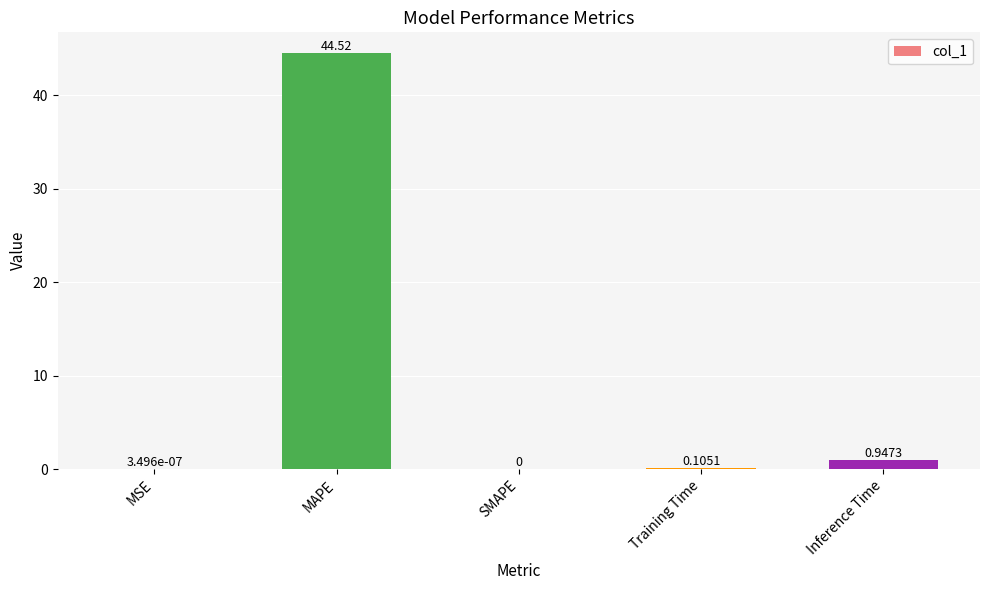

What is the average value?

9.1